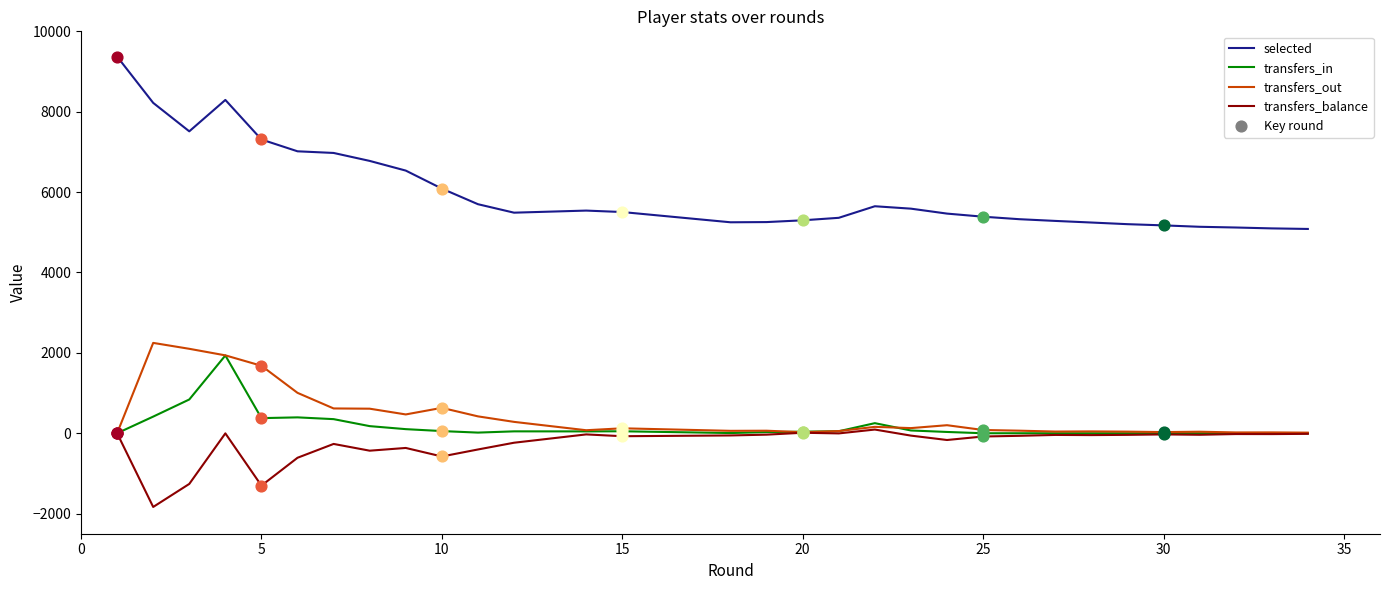

Which series has the largest total across all categories?

selected